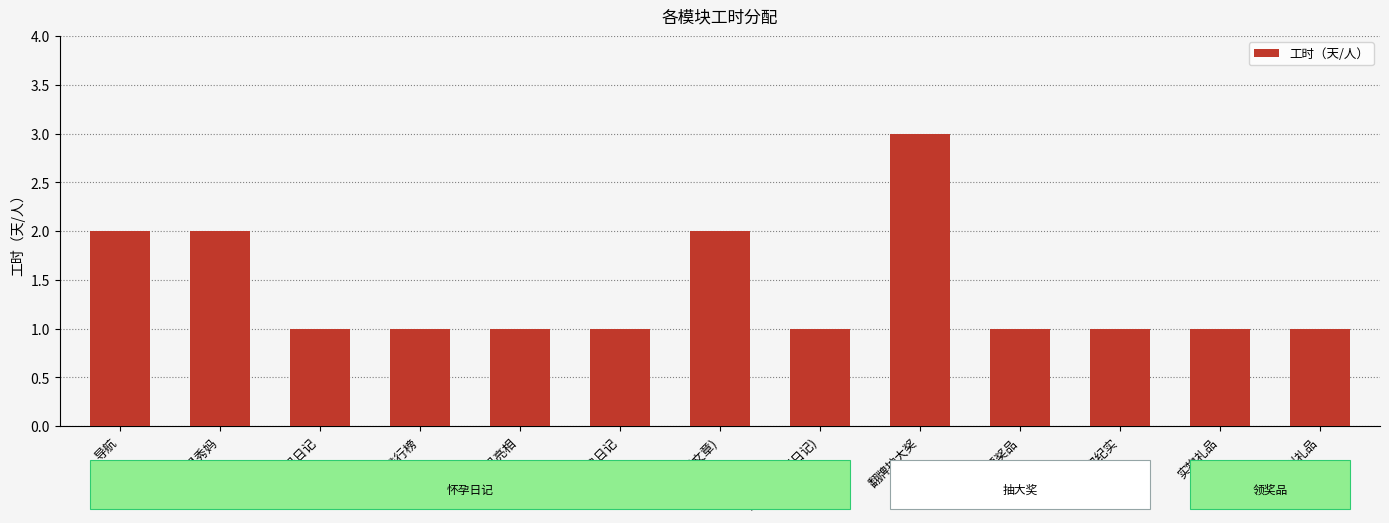

True or false: the data shows 3 at 翻牌抽大奖.

True